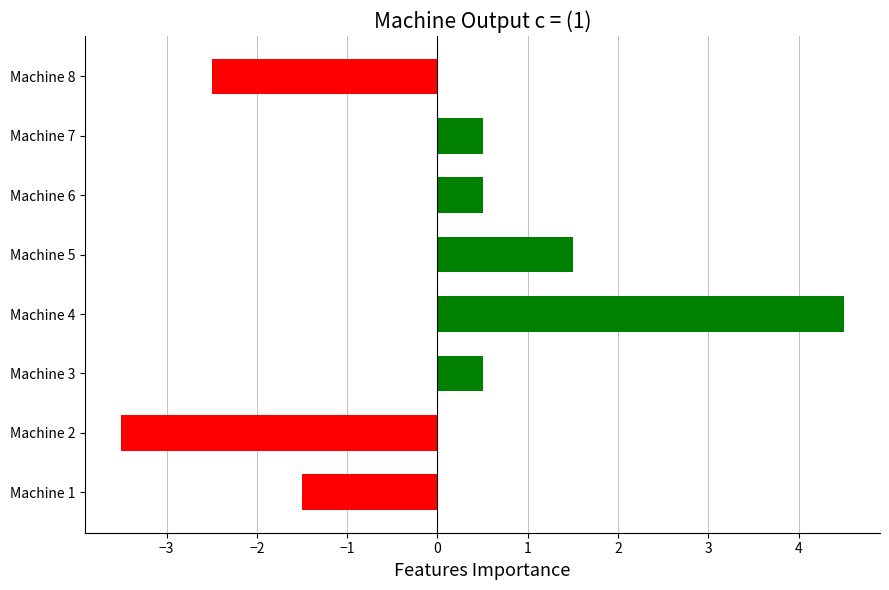

How many categories are shown in the chart?

8